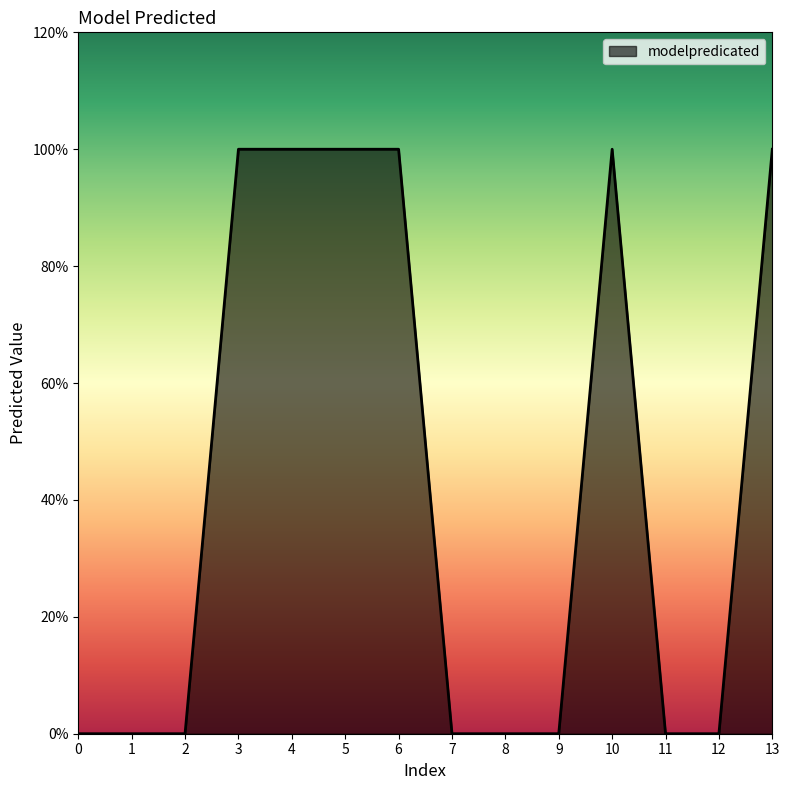

How many values are between 0 and 1?

14